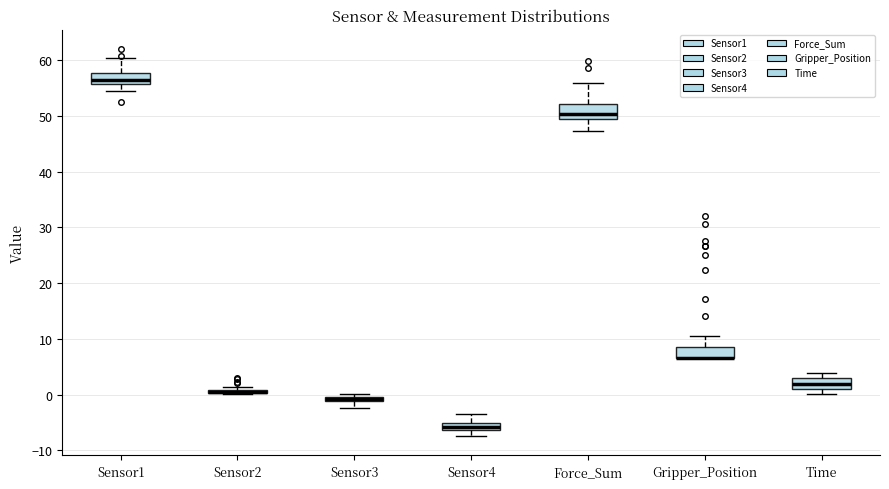

Where is the upper edge of the box for Force_Sum on the y-axis? The values are not printed on the chart, so give them approximately, as read against the axis.

52